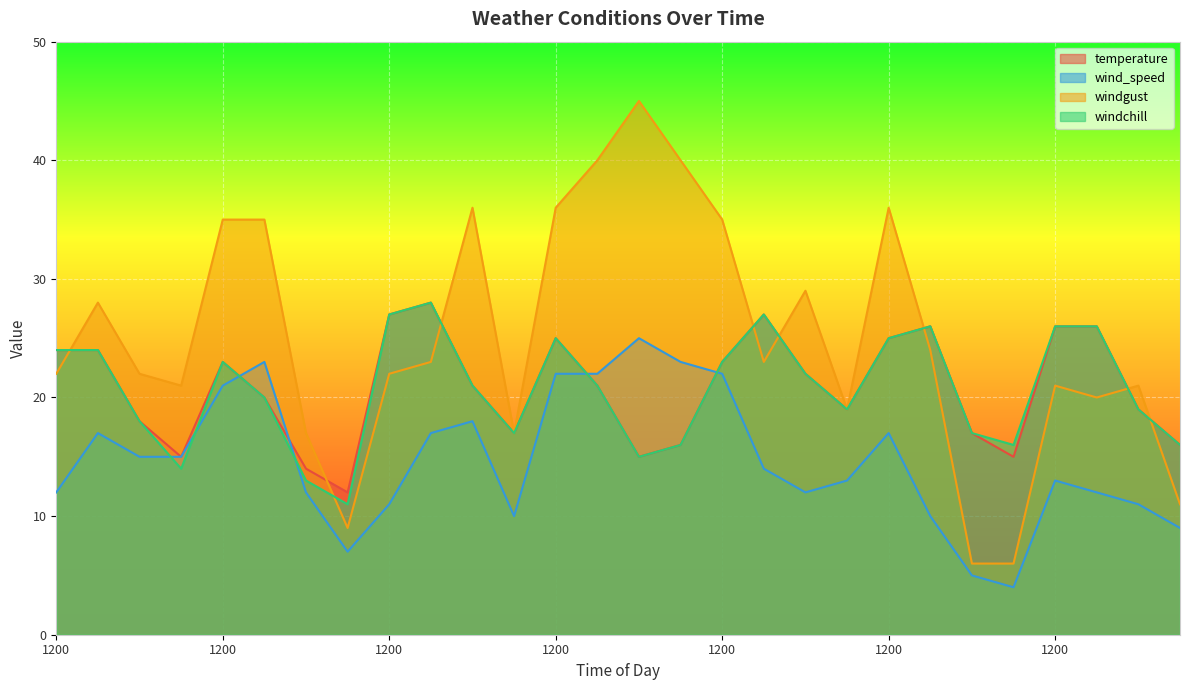

Which series ends up on top after the final intersection of windgust and windchill?

windchill